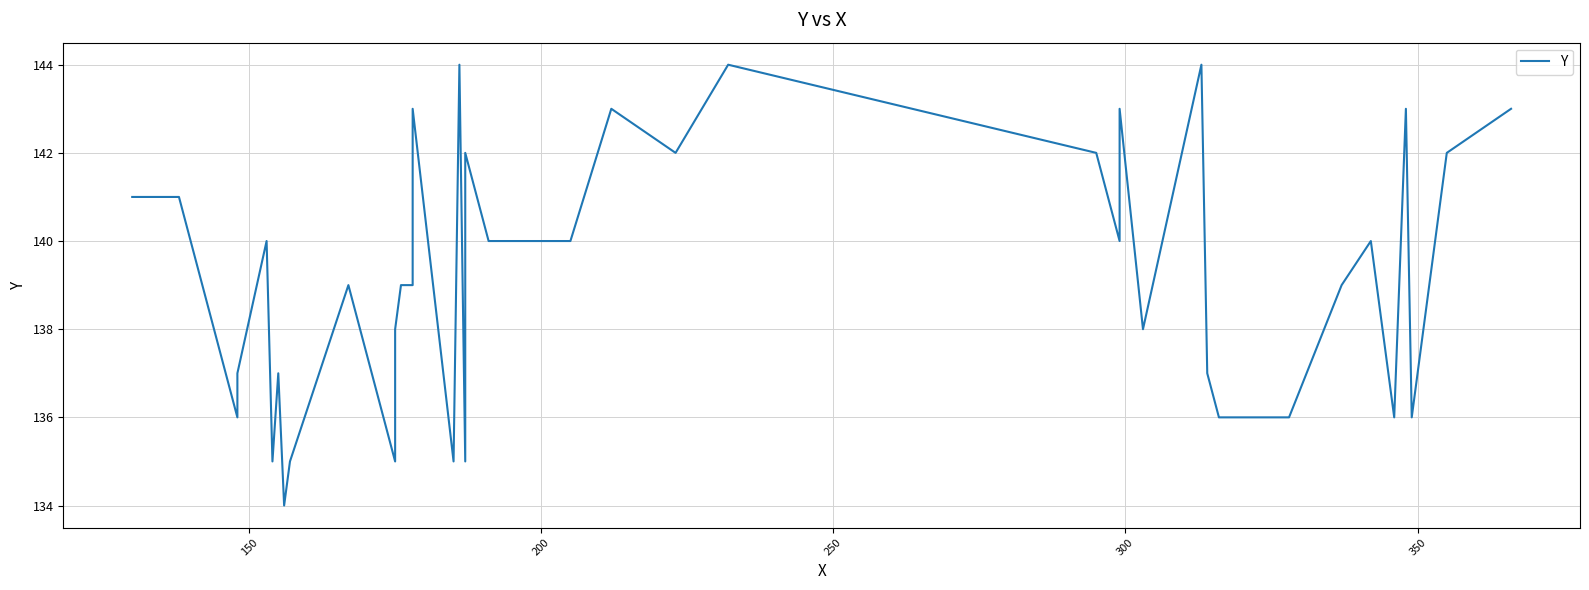

What is the value of the 10th point from the left?

139